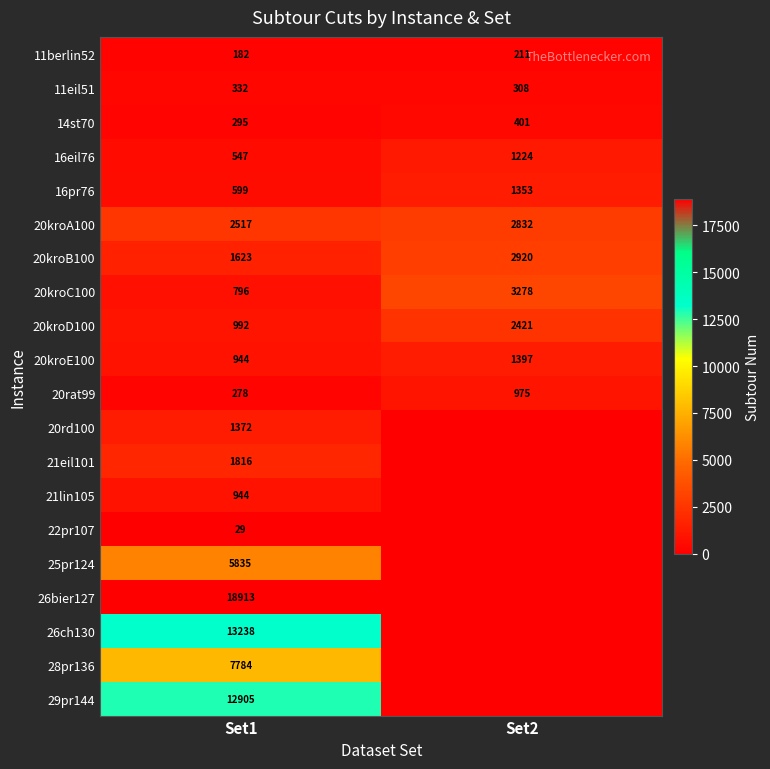

Rank the categories by 14st70 value from highest to lowest.

Set2, Set1